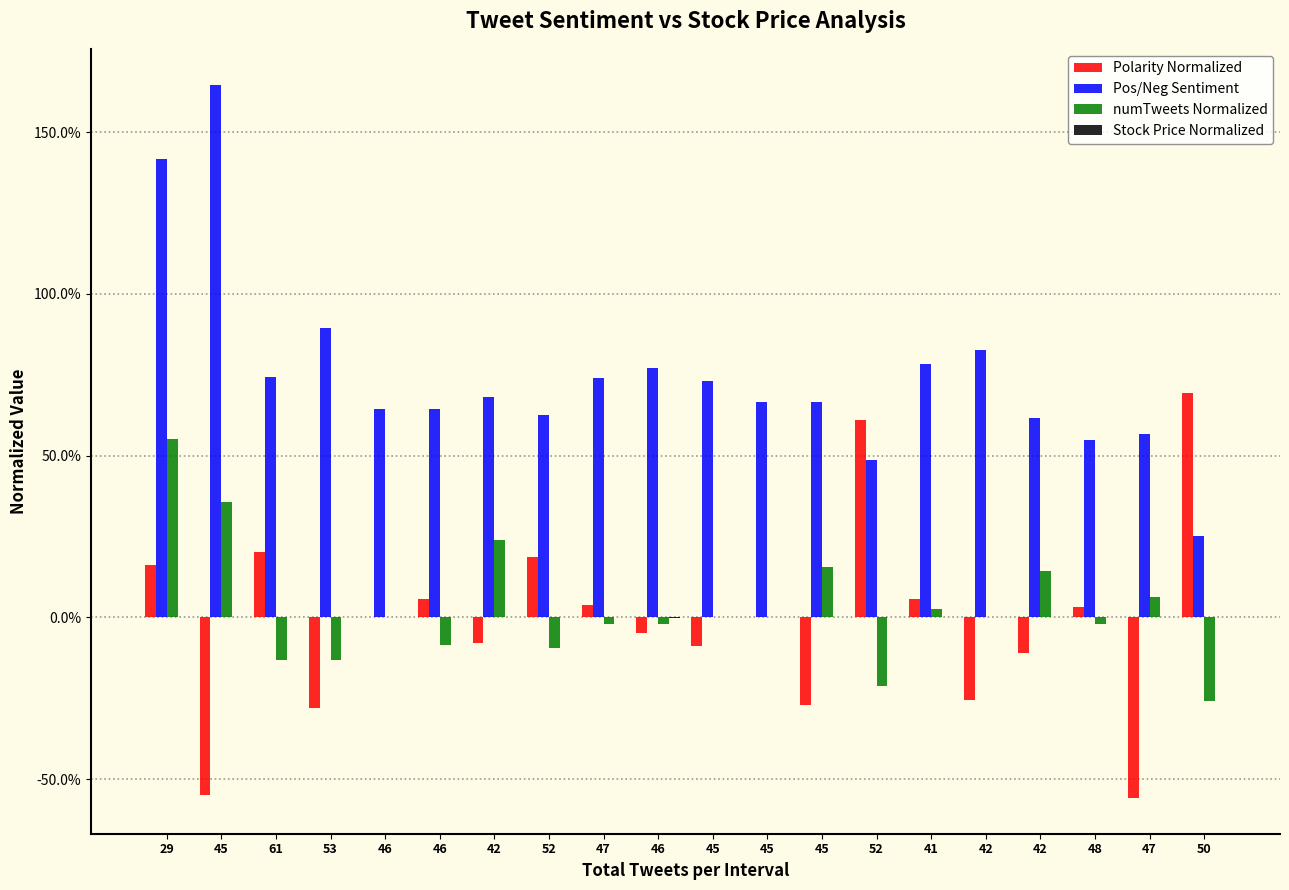

Reading left to right, transcribe all the data shown in this chart.

Polarity Normalized: 29=0.2	45=-0.5	61=0.2	53=-0.3	46=0.0	46=0.1	42=-0.1	52=0.2	47=0.0	46=-0.1	45=-0.1	45=0.0	45=-0.3	52=0.6	41=0.1	42=-0.3	42=-0.1	48=0.0	47=-0.6	50=0.7
Pos/Neg Sentiment: 29=1.4	45=1.6	61=0.7	53=0.9	46=0.6	46=0.6	42=0.7	52=0.6	47=0.7	46=0.8	45=0.7	45=0.7	45=0.7	52=0.5	41=0.8	42=0.8	42=0.6	48=0.5	47=0.6	50=0.2
numTweets Normalized: 29=0.6	45=0.4	61=-0.1	53=-0.1	46=0.0	46=-0.1	42=0.2	52=-0.1	47=-0.0	46=-0.0	45=0.0	45=0.0	45=0.2	52=-0.2	41=0.0	42=0.0	42=0.1	48=-0.0	47=0.1	50=-0.3
Stock Price Normalized: 29=-0.0	45=0.0	61=0.0	53=0.0	46=-0.0	46=-0.0	42=-0.0	52=0.0	47=0.0	46=-0.0	45=-0.0	45=0.0	45=-0.0	52=0.0	41=-0.0	42=0.0	42=0.0	48=0.0	47=0.0	50=0.0